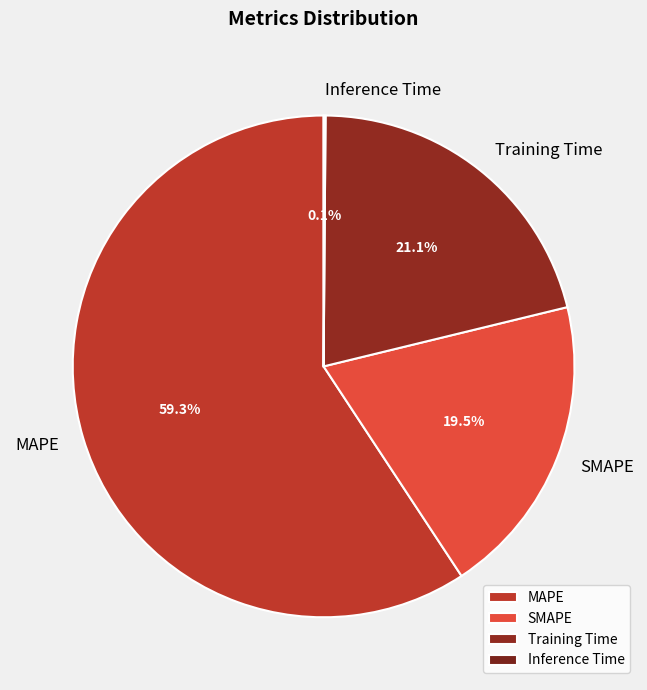

To the nearest percent, what is the combined percentage of MAPE and Training Time?

80%